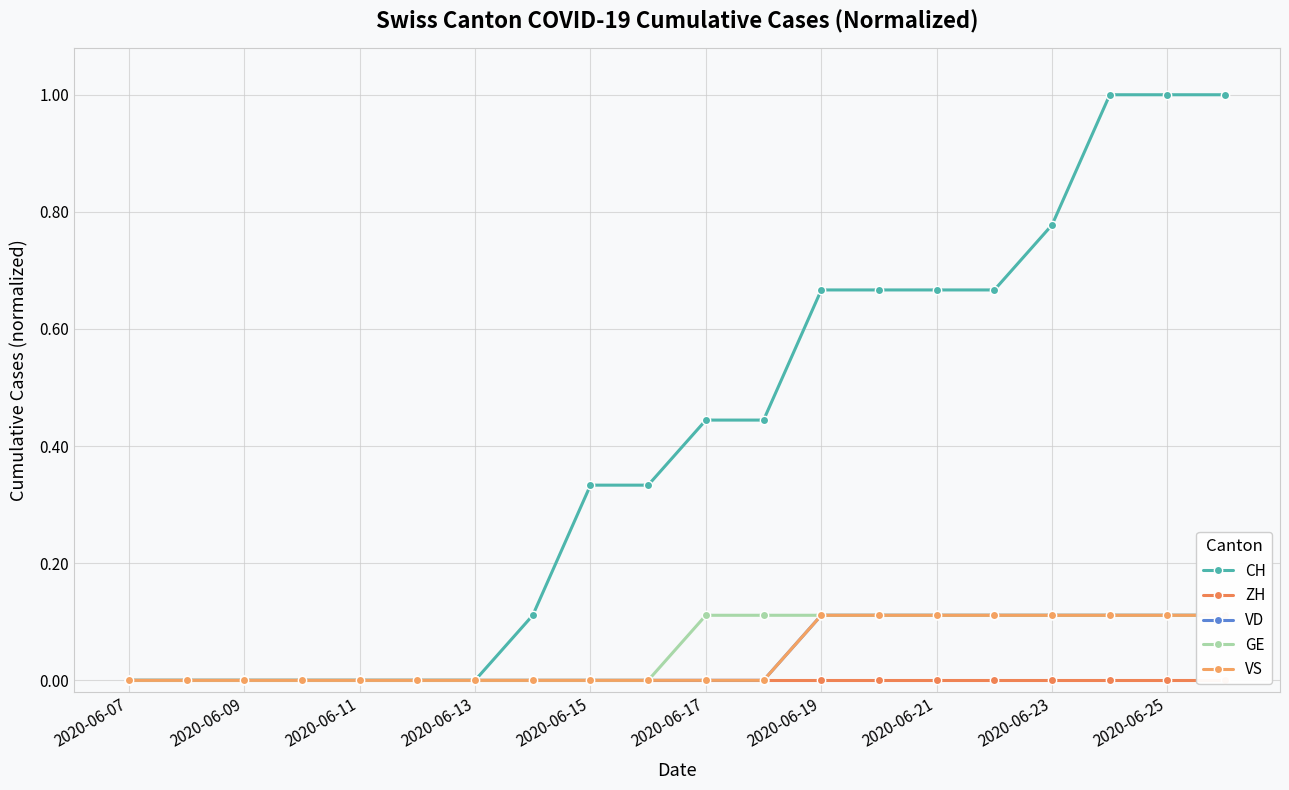

Does the chart have visible grid lines?

Yes